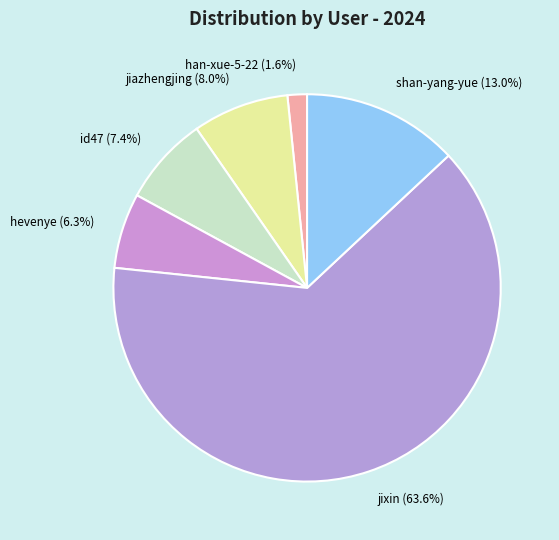

To the nearest percent, what percentage of the pie is han-xue-5-22?

2%